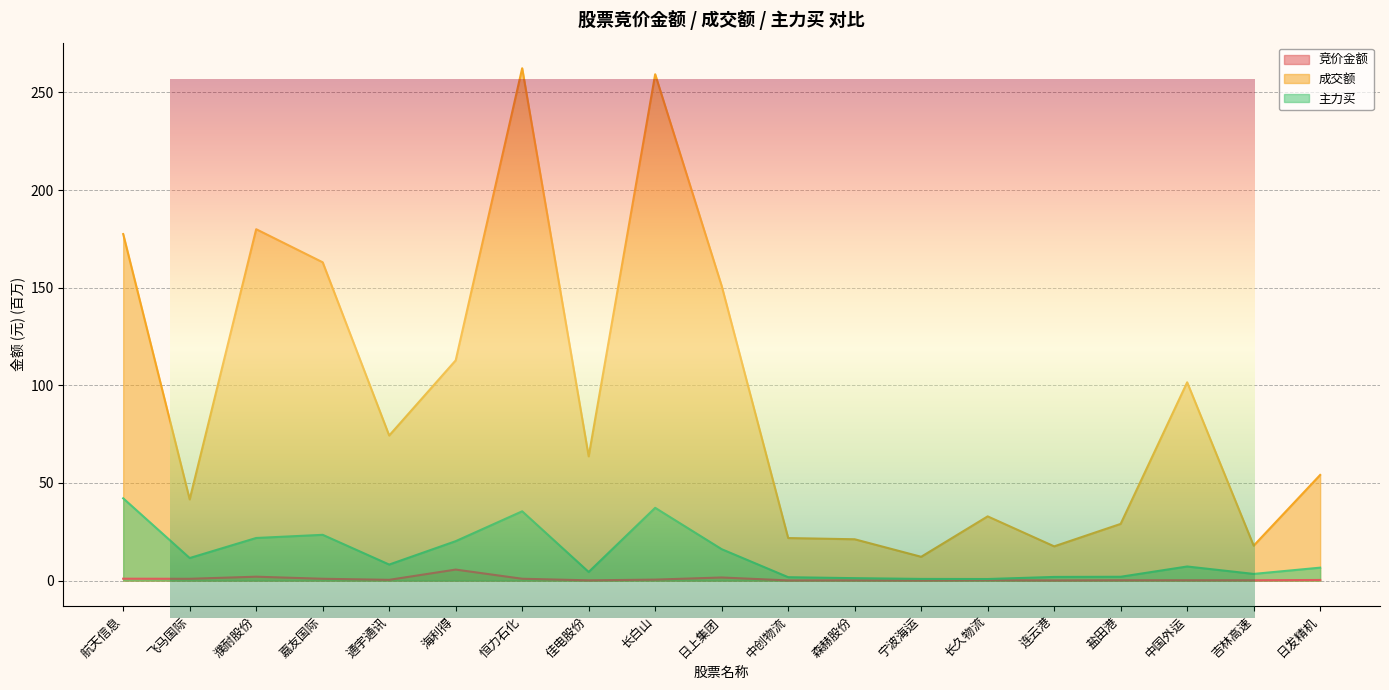

Where is 成交额 nearest to the value 137?

日上集团